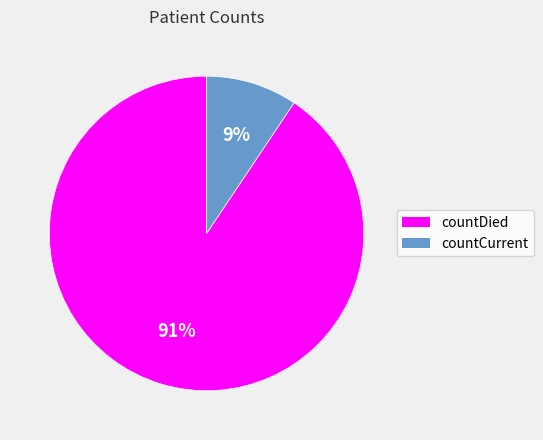

To the nearest percent, what portion does countDied represent?

91%